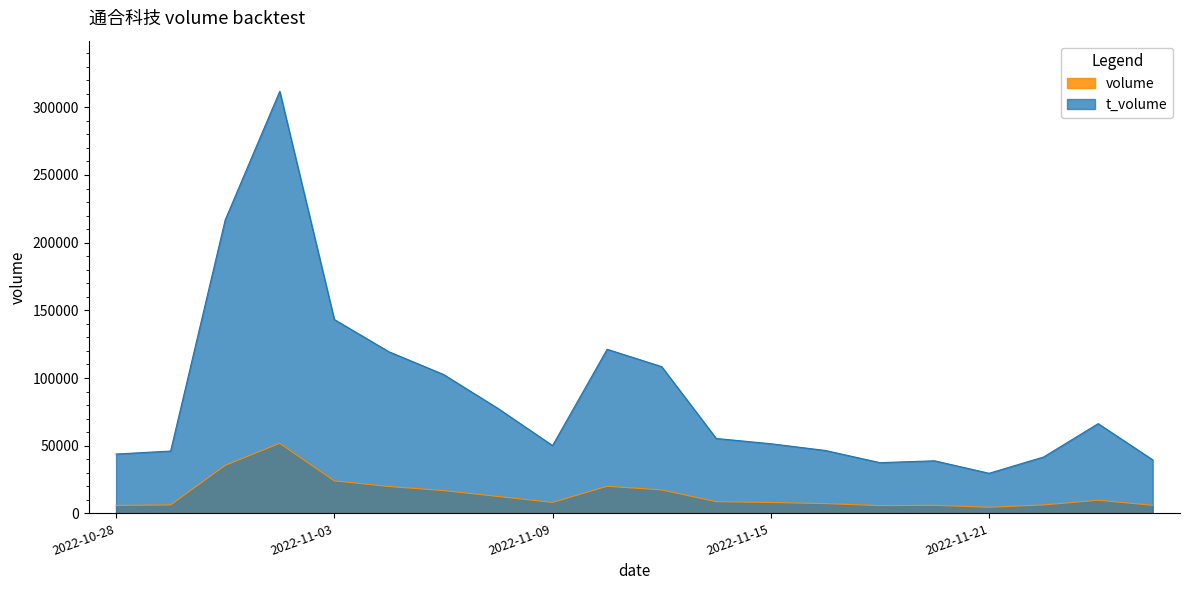

Count the number of data series in this chart.

2